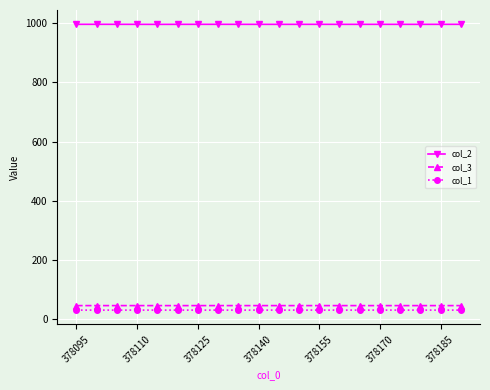

What is the value of the col_1 point at the 18th from the left?

30.4